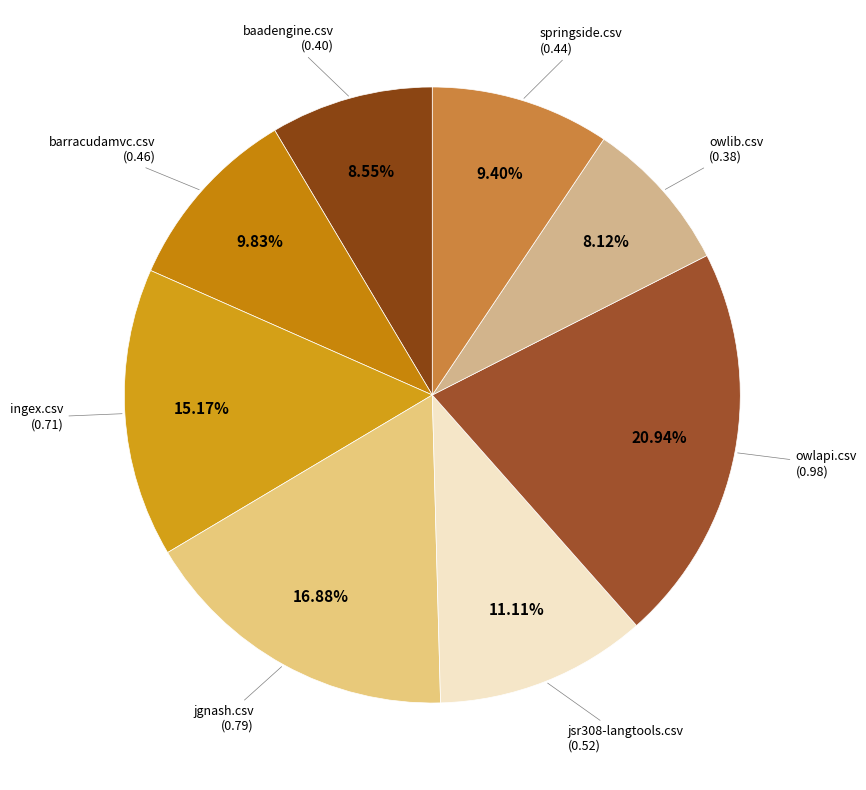

Do jgnash.csv and baadengine.csv together represent more than half of the pie?

No